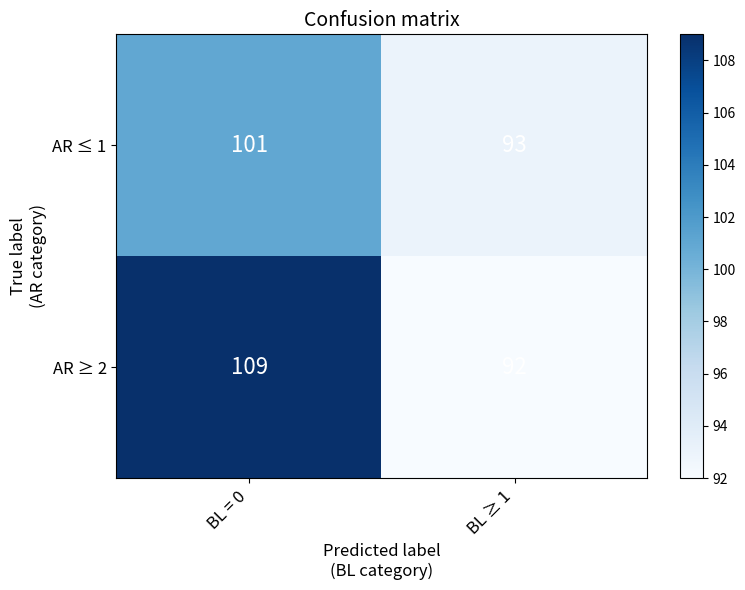

Which series changed the most between BL = 0 and BL ≥ 1?

AR ≥ 2